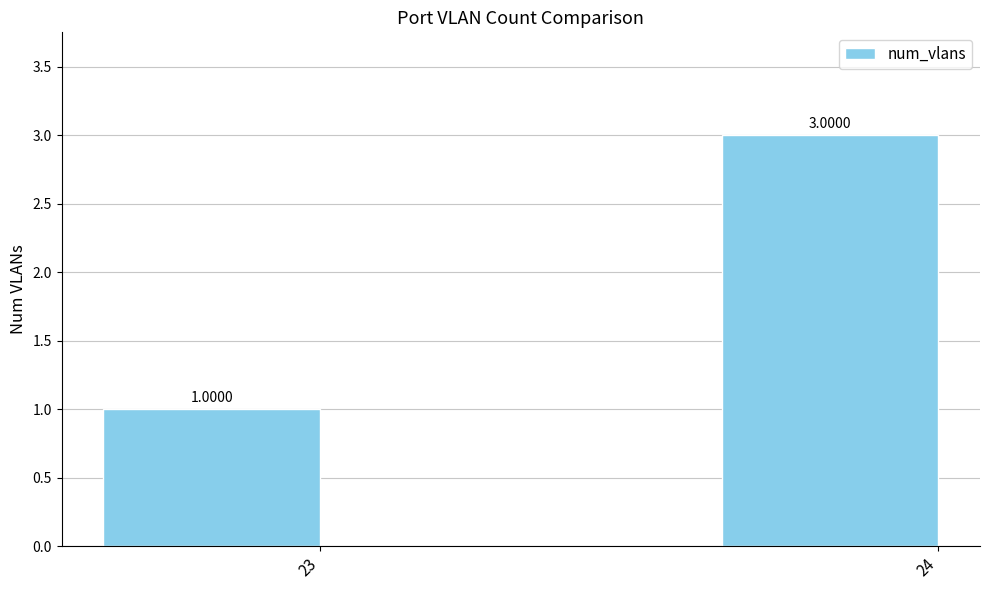

What is the greatest value displayed?

3